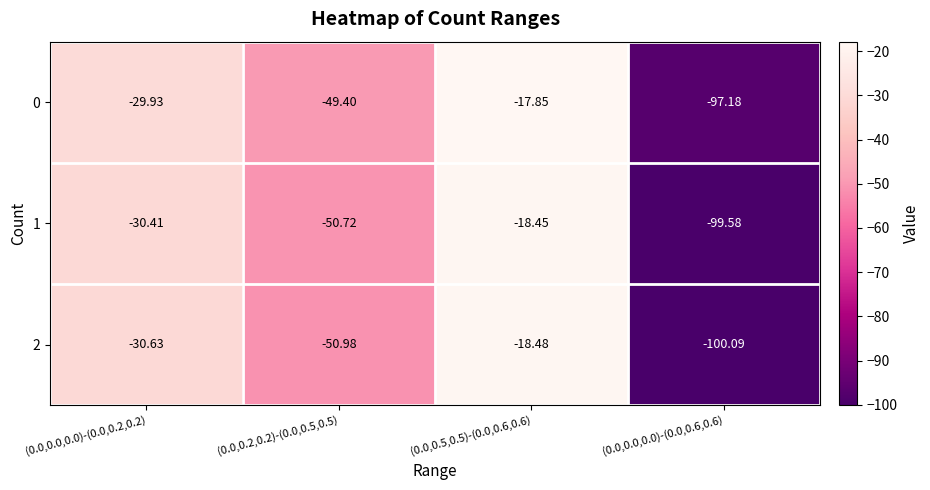

Is the value of 0 at (0.0,0.0,0.0)-(0.0,0.2,0.2) greater than the value of 2 at (0.0,0.0,0.0)-(0.0,0.2,0.2)?

Yes